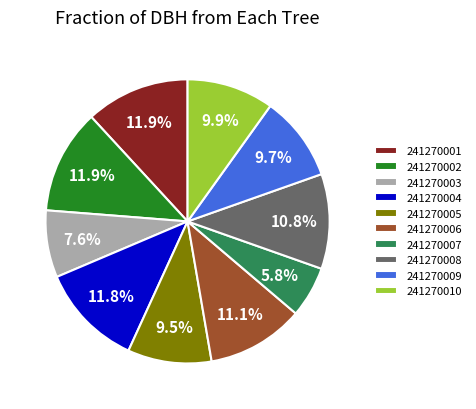

Which category has the smallest portion of the pie?

241270007